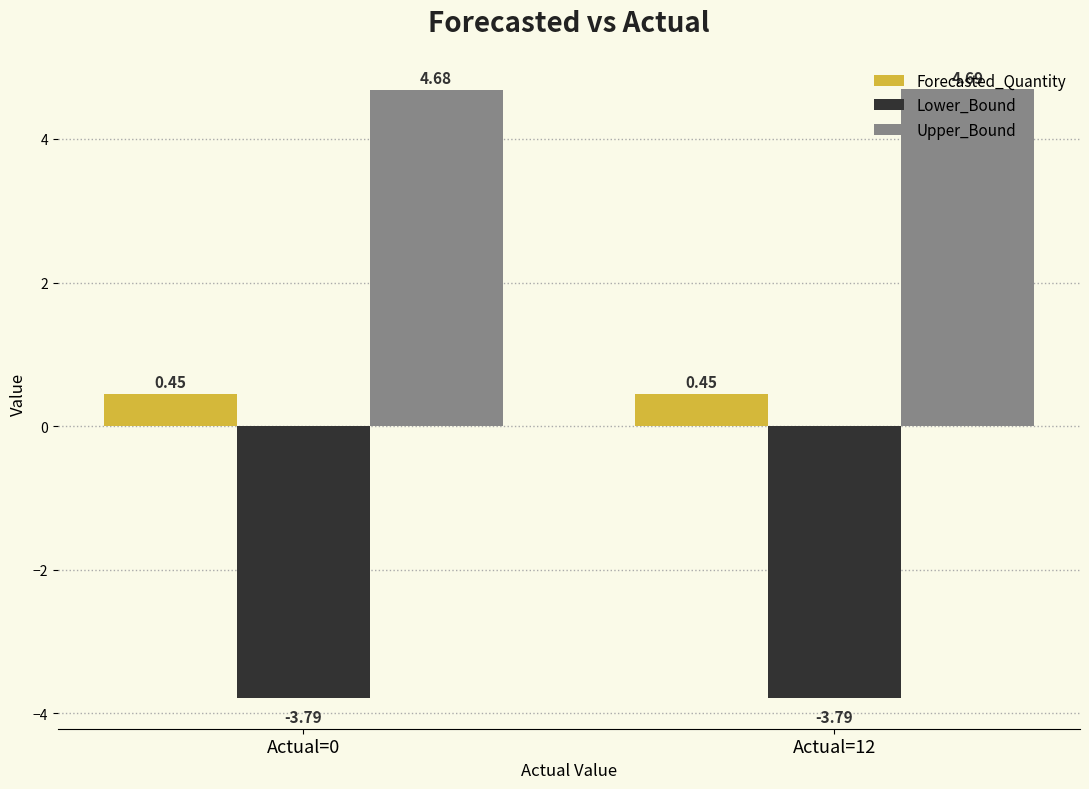

How many bars are there in total?

6